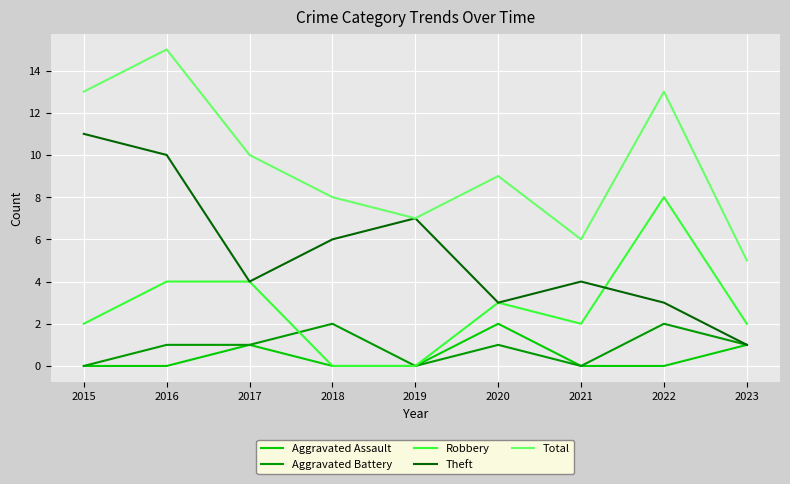

What is the difference between the maximum and second lowest values in the Robbery series?

8